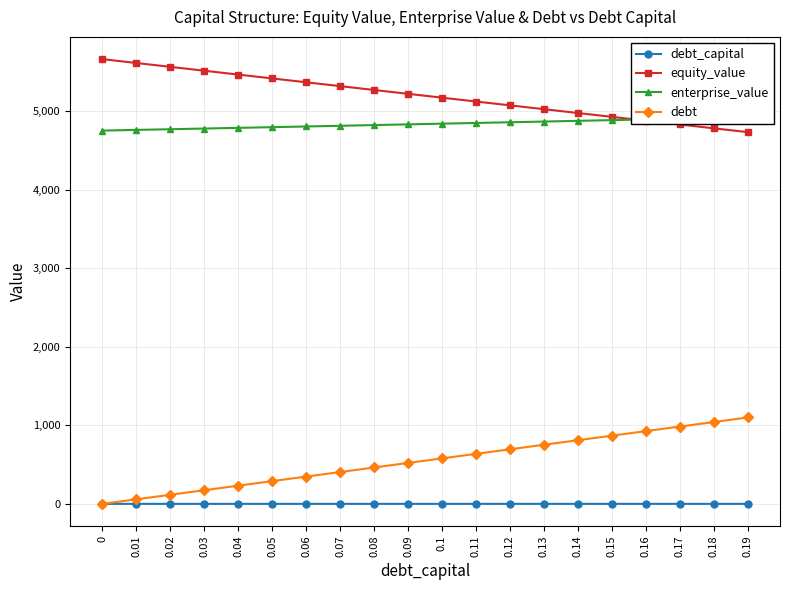

What is the label of the 3rd point from the left?

0.02